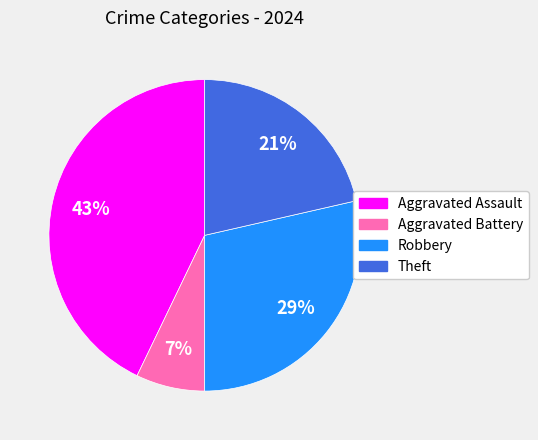

What is the smallest slice in the pie chart?

Aggravated Battery